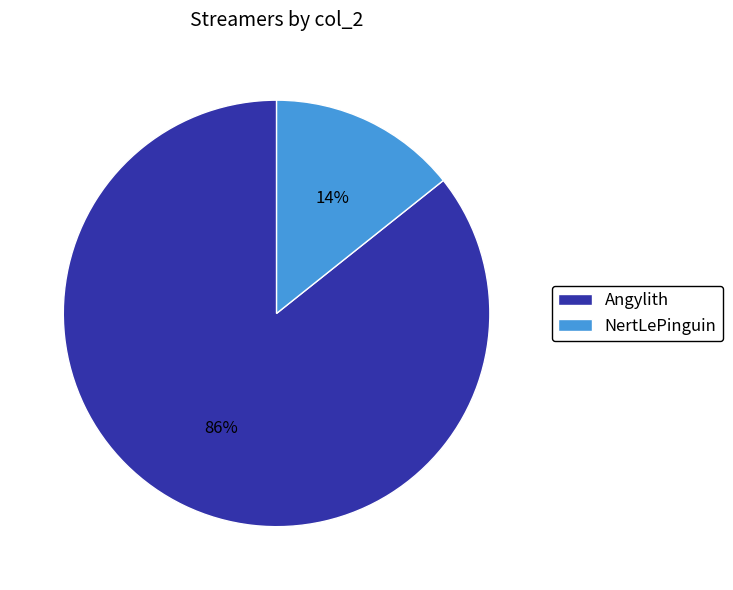

Count the number of slices in the pie.

2